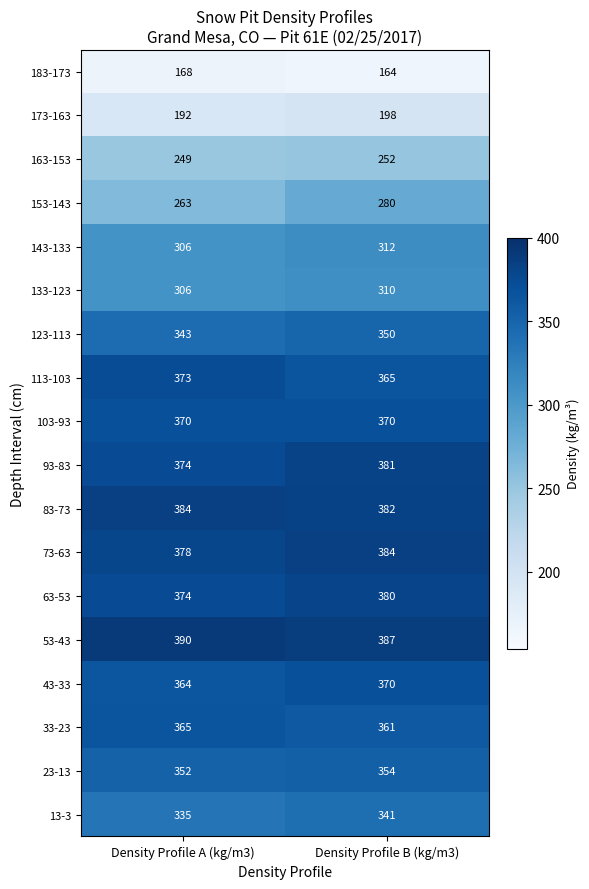

List the labels in order of 143-133 value, largest first.

Density Profile B (kg/m3), Density Profile A (kg/m3)